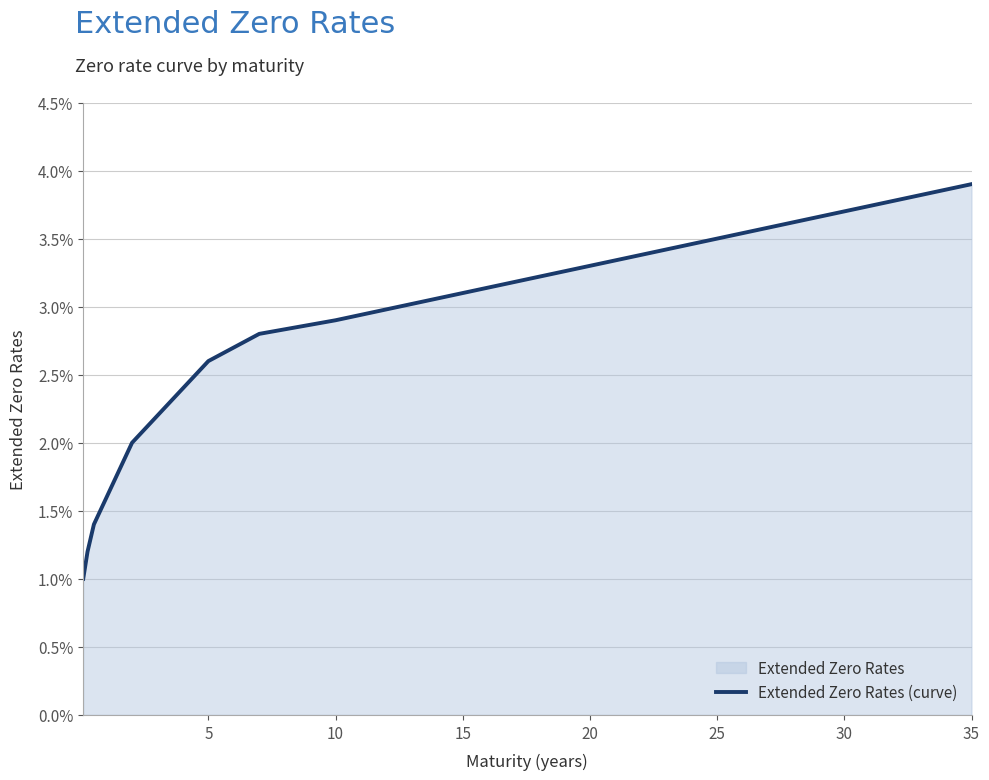

Does the chart have visible grid lines?

Yes